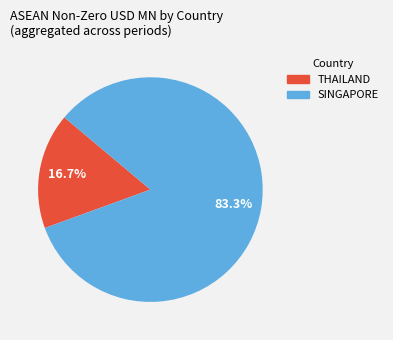

Combined, do THAILAND and SINGAPORE account for over 50%?

Yes